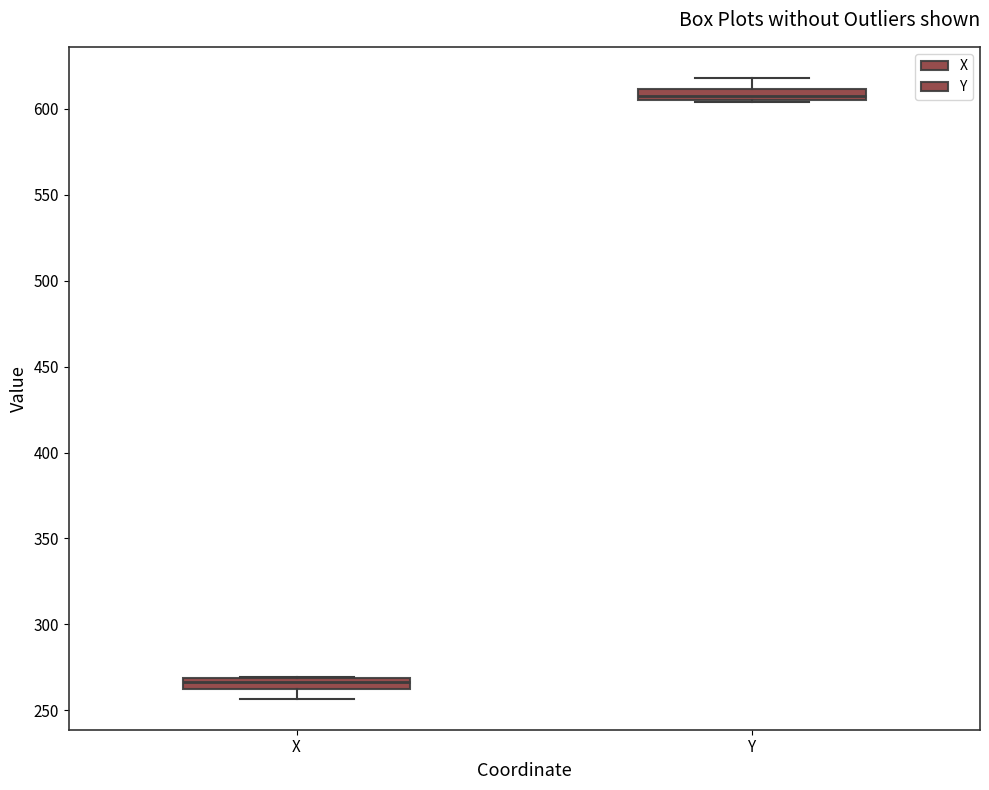

Which box has the highest median line?

Y